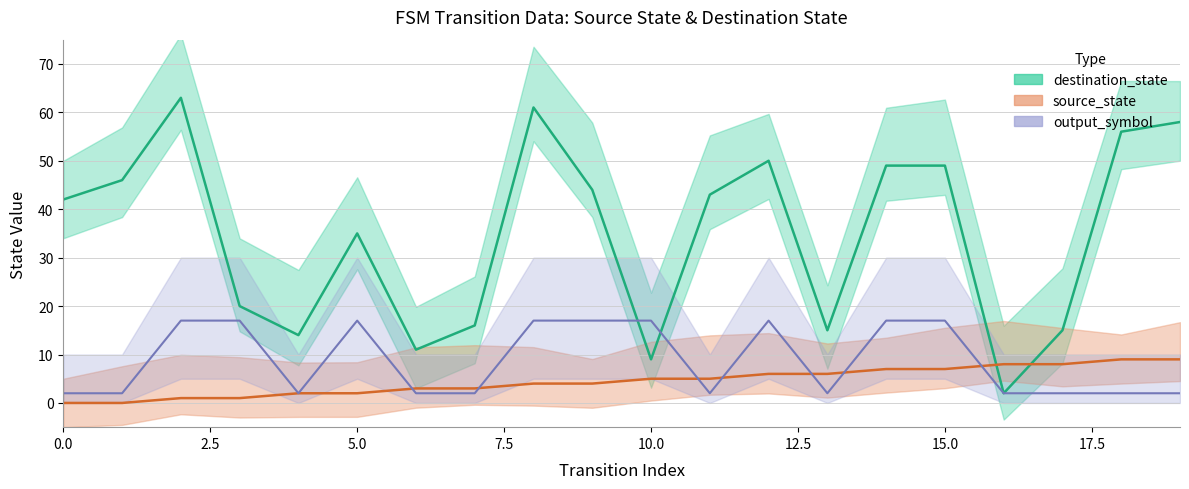

Where does the destination_state series first go above 43?

1